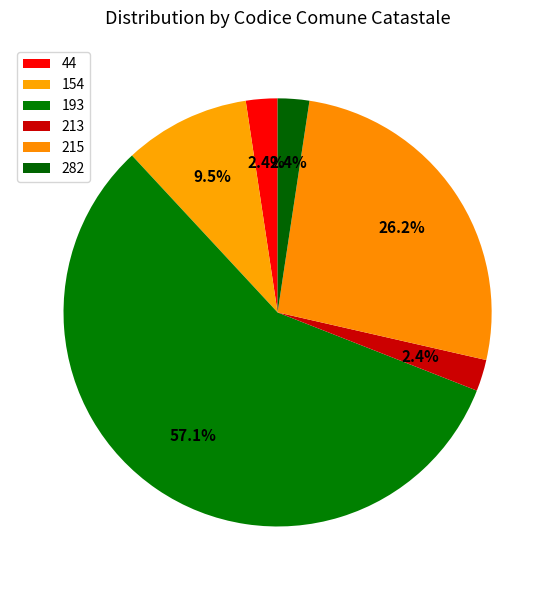

What is the smallest slice in the pie chart?

44